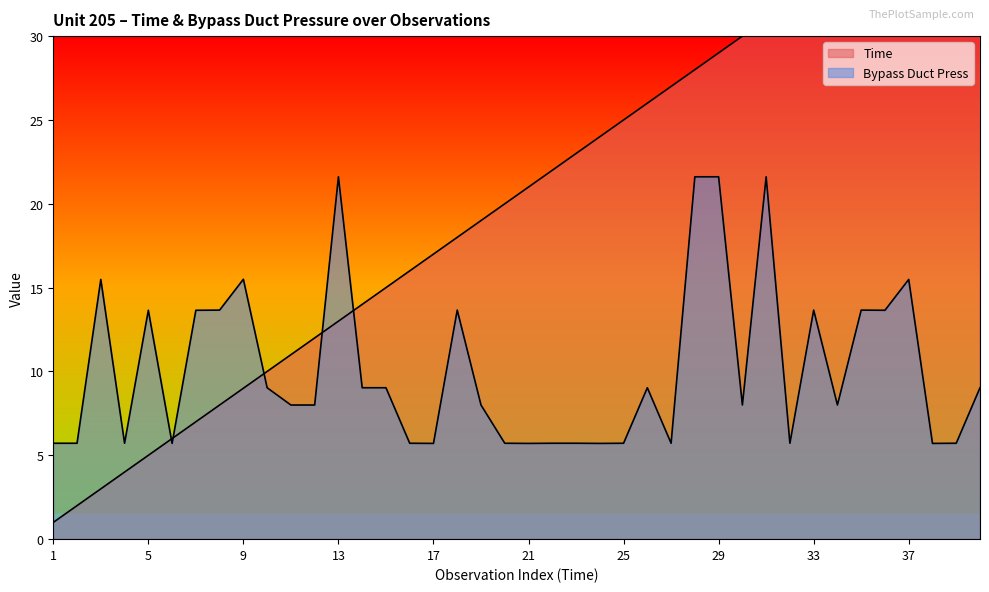

Reading right to left, what are all the values shown in this chart?

Time: 40.0	39.0	38.0	37.0	36.0	35.0	34.0	33.0	32.0	31.0	30.0	29.0	28.0	27.0	26.0	25.0	24.0	23.0	22.0	21.0	20.0	19.0	18.0	17.0	16.0	15.0	14.0	13.0	12.0	11.0	10.0	9.0	8.0	7.0	6.0	5.0	4.0	3.0	2.0	1.0
Bypass Duct Press: 9.0	5.7	5.7	15.5	13.7	13.7	8.0	13.7	5.7	21.6	8.0	21.6	21.6	5.7	9.0	5.7	5.7	5.7	5.7	5.7	5.7	8.0	13.7	5.7	5.7	9.0	9.0	21.6	8.0	8.0	9.0	15.5	13.7	13.7	5.7	13.7	5.7	15.5	5.7	5.7